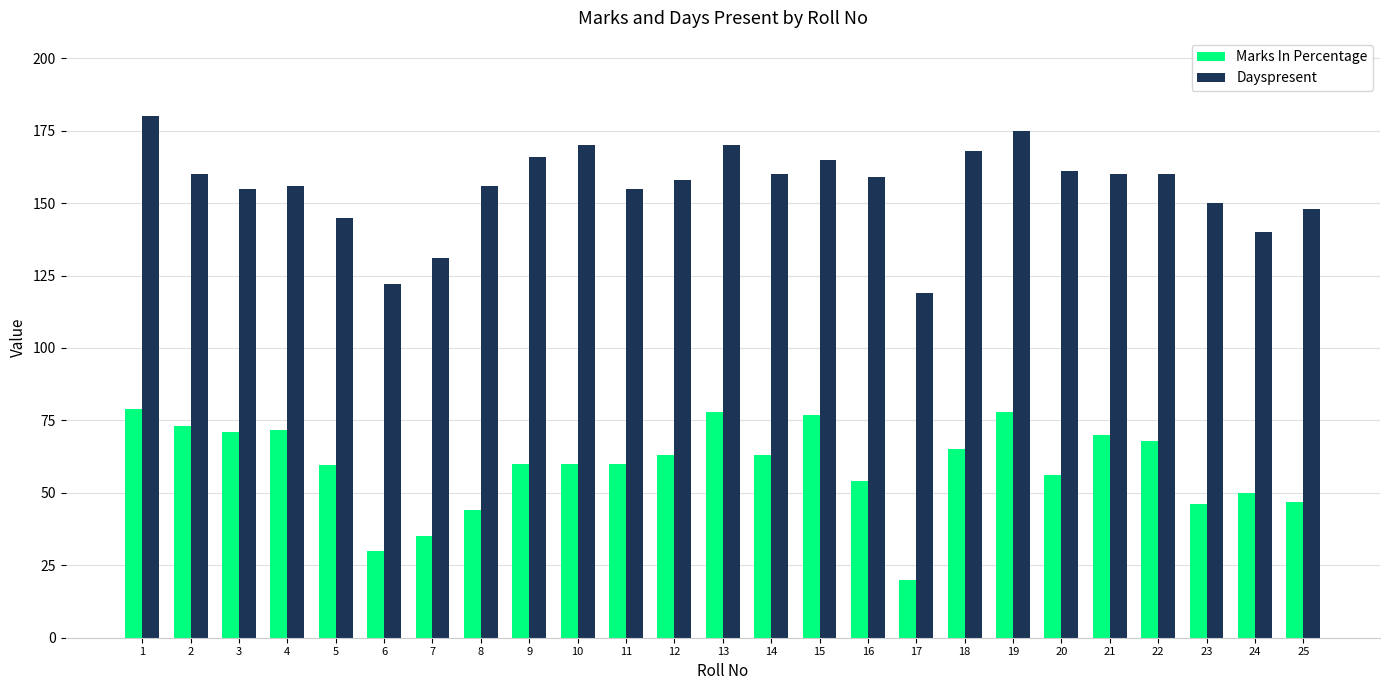

What are all the series names shown in the legend?

Marks In Percentage, Dayspresent